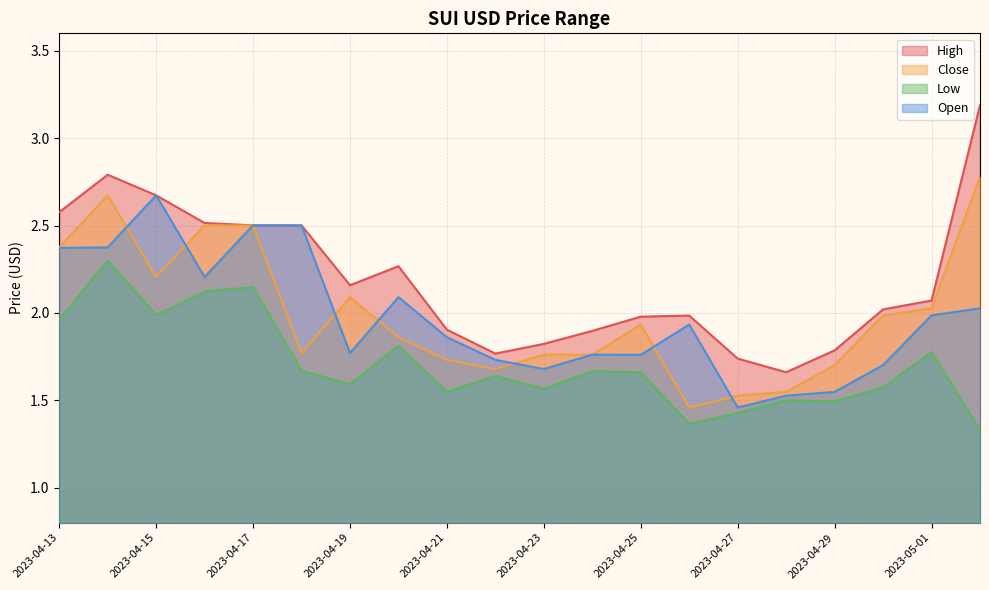

At which category is the sum across all series the highest?

2023-04-14